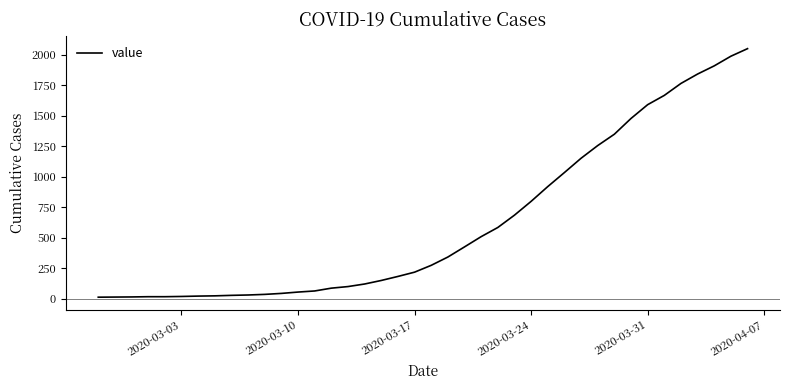

What is the maximum value shown in the chart?

2049